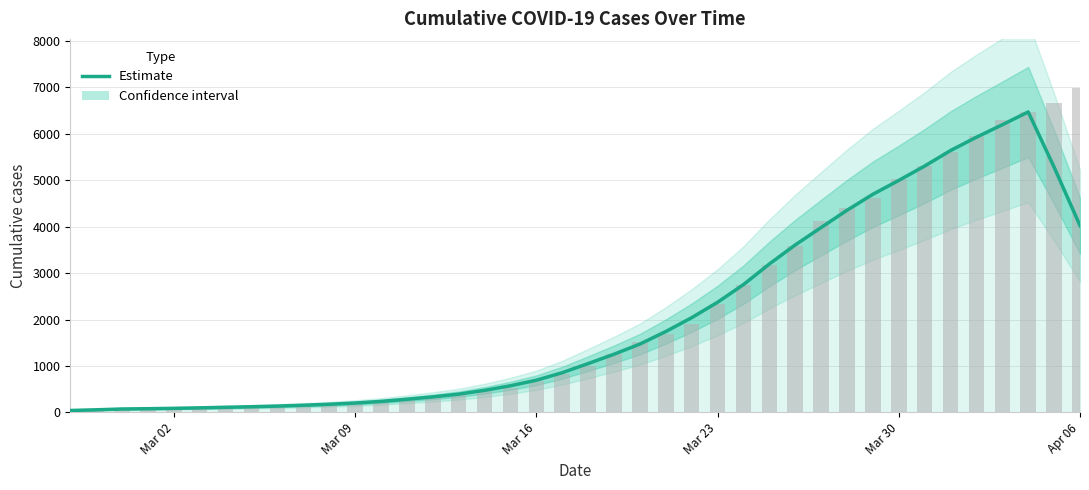

What is the sum of all values?

81508.4